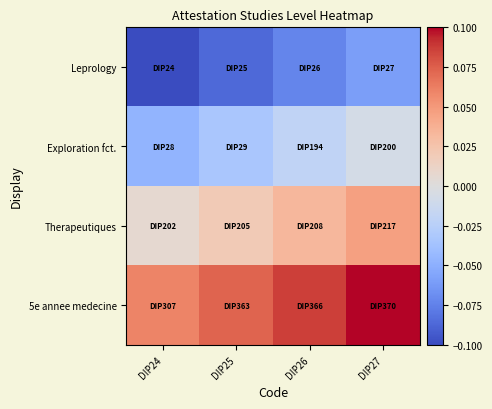

List the series in order of their overall mean, lowest first.

Leprology, Exploration fct., Therapeutiques, 5e annee medecine